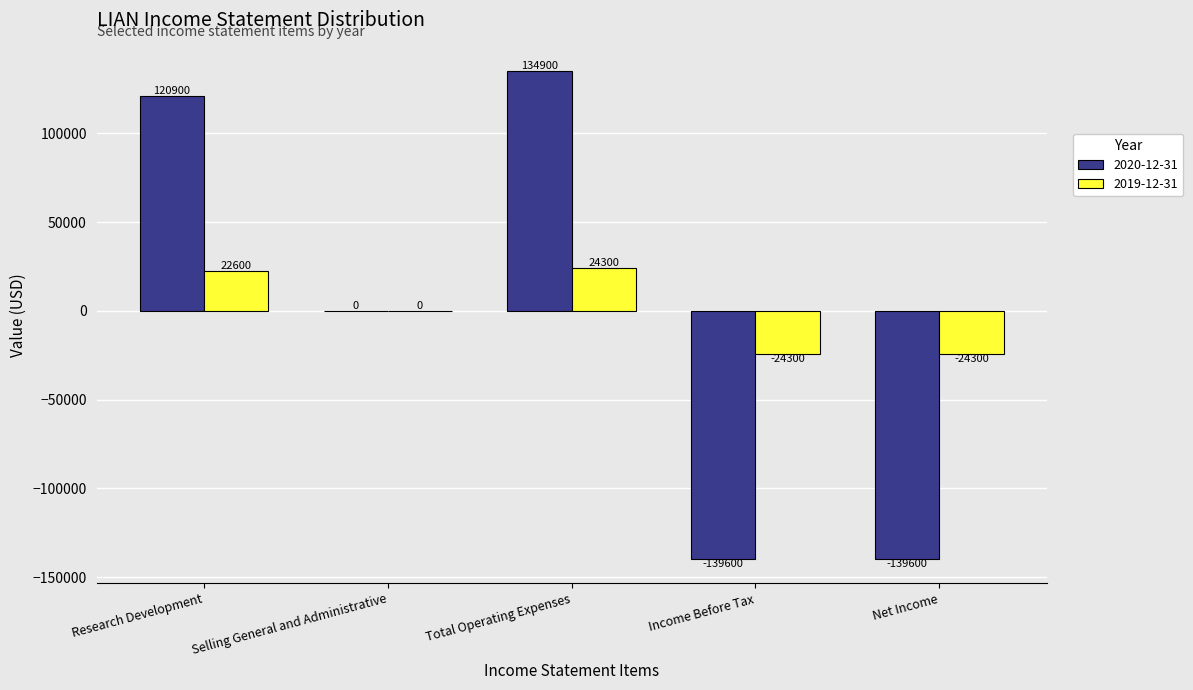

The 2020-12-31 series shows 0 at Selling General and Administrative. True or false?

True